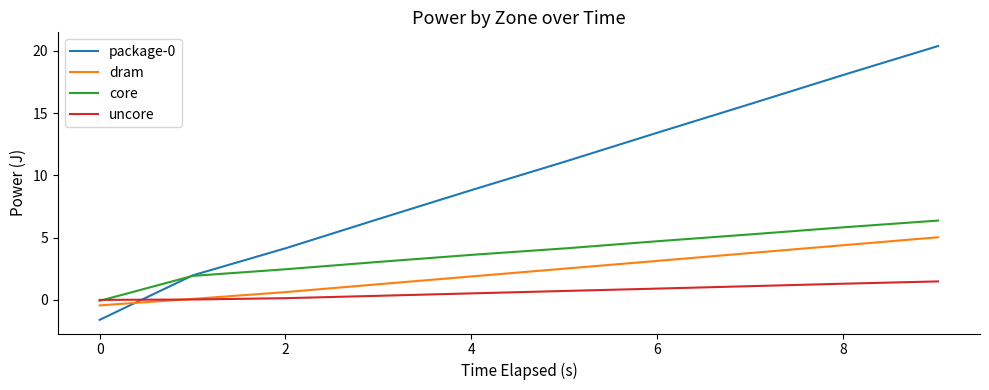

What is the maximum value for dram?

5.0